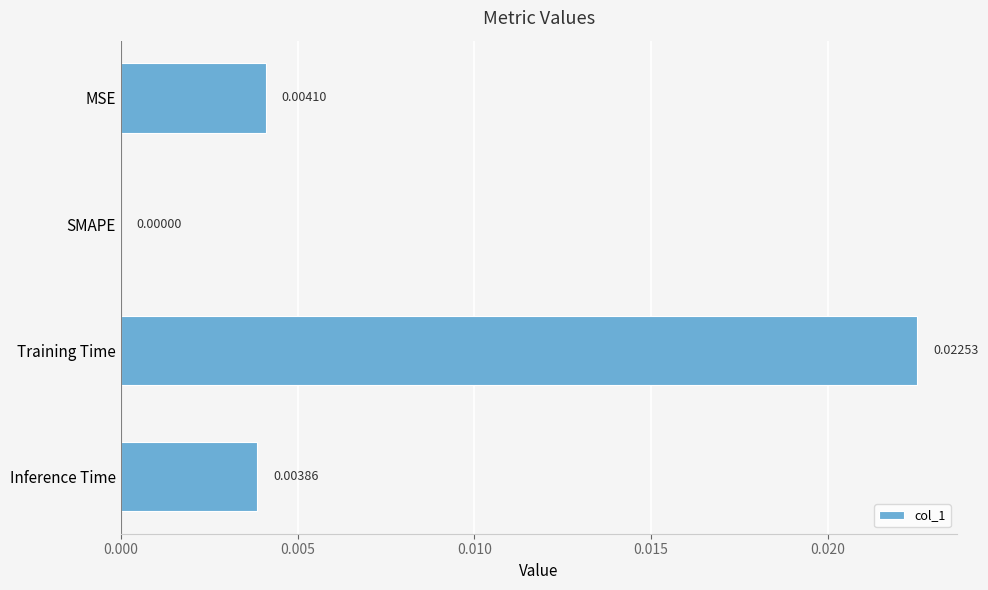

How many categories are shown in the chart?

4